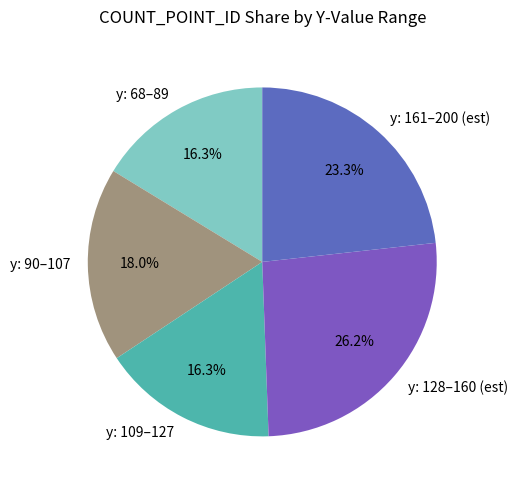

Approximately how many times larger is the value at y: 128–160 (est) compared to y: 90–107?

1.5